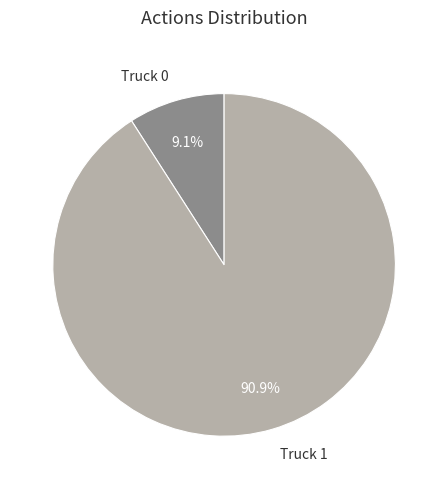

What percentage is the Truck 0 slice, to the nearest percent?

9%